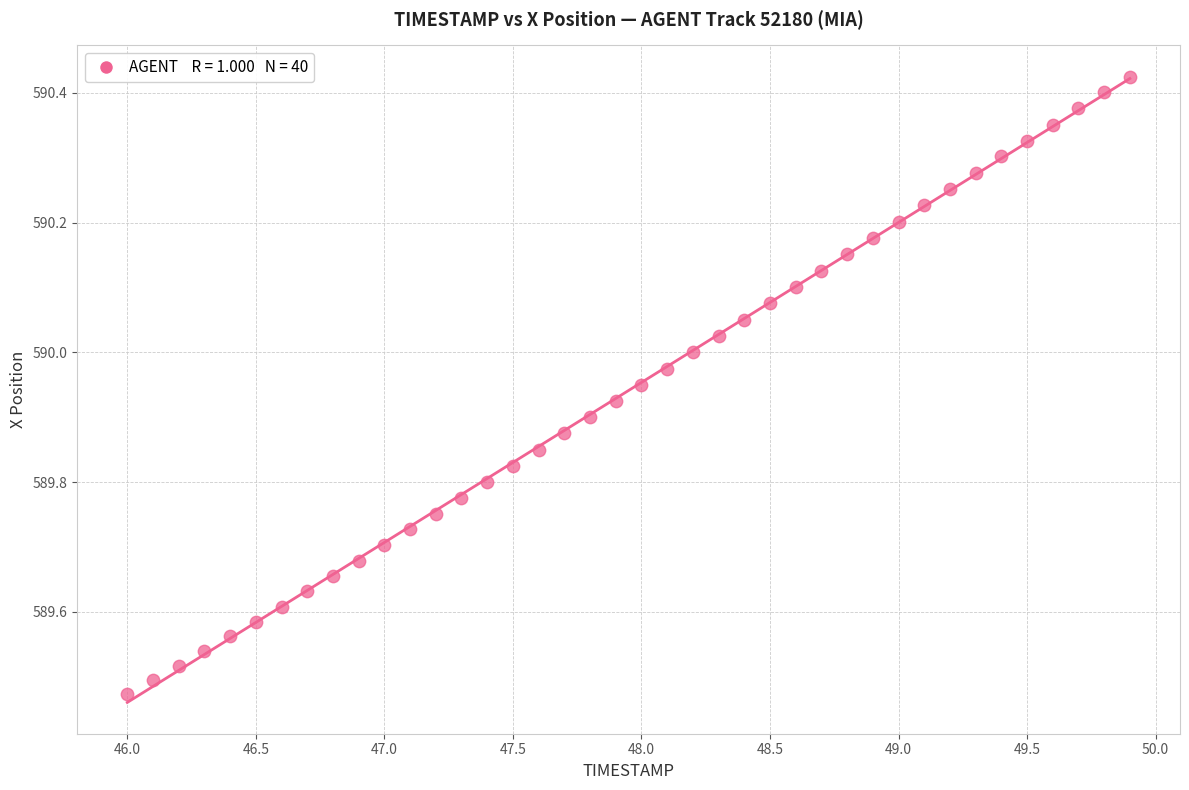

What is the range of X values (max minus min)?

3.9